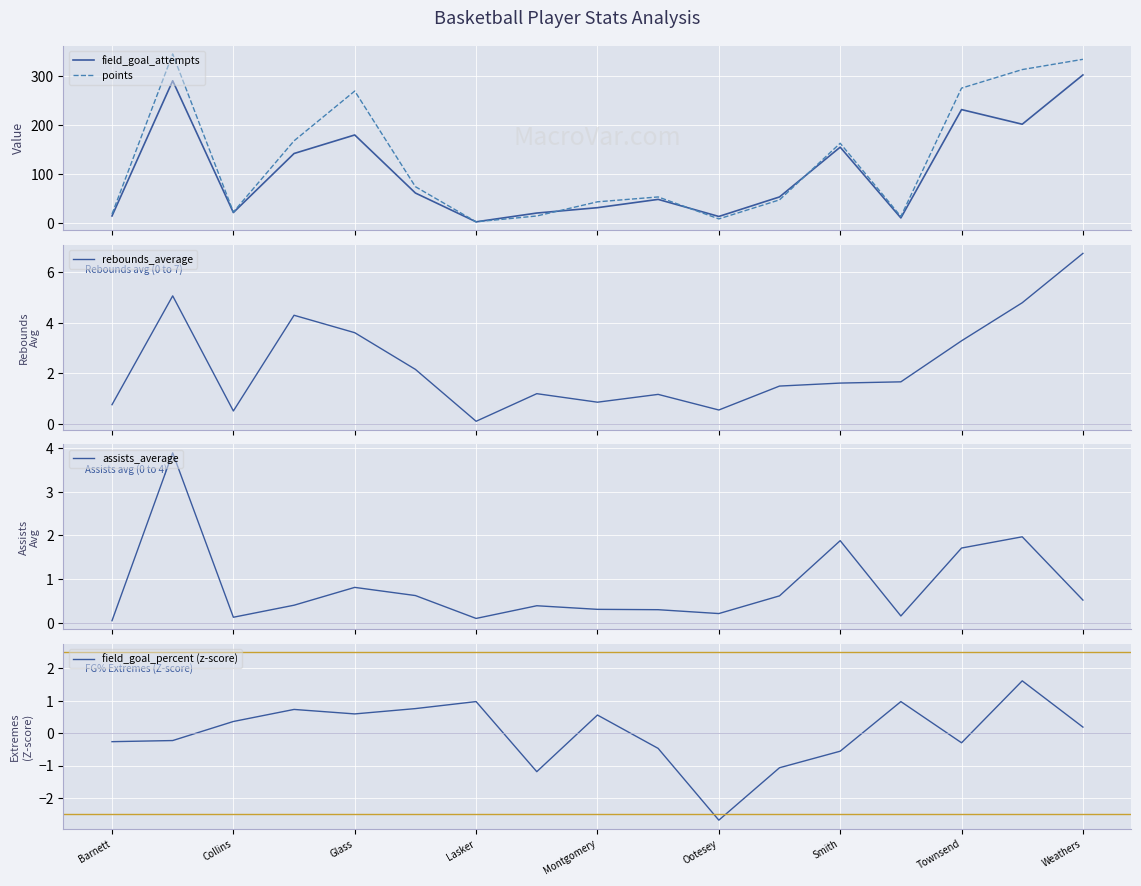

The assists_average series shows 0.0 at Barnett. True or false?

False